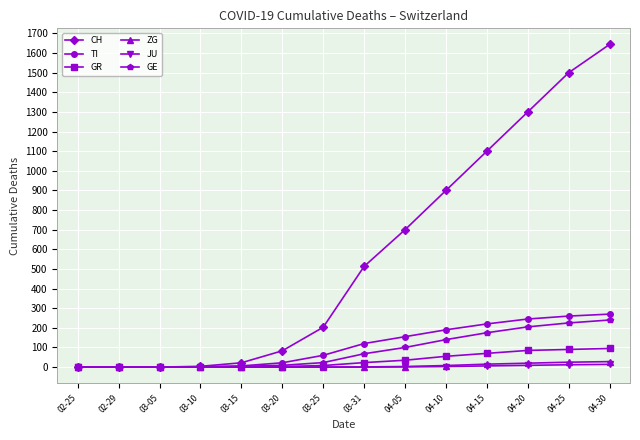

What is the label of the 2nd point from the right?

04-25